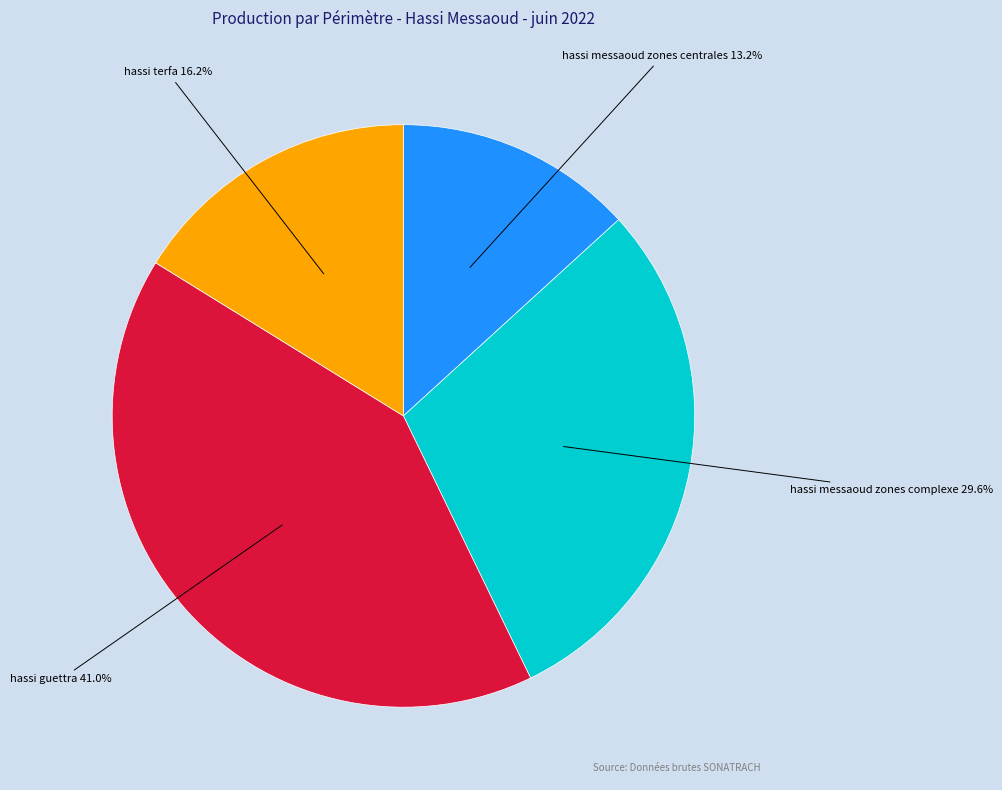

Does any single category account for the majority?

No